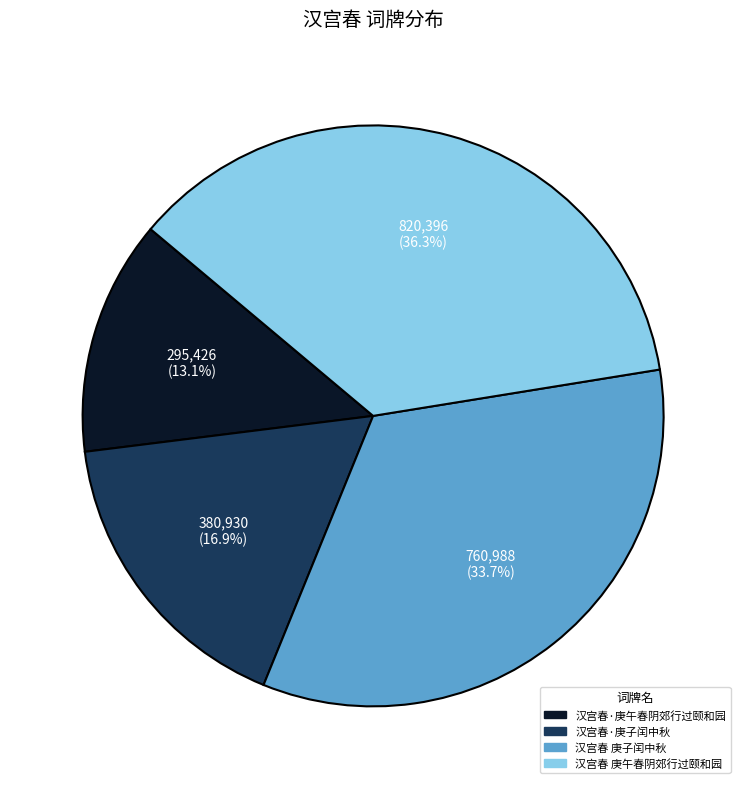

How many segments does this pie chart have?

4